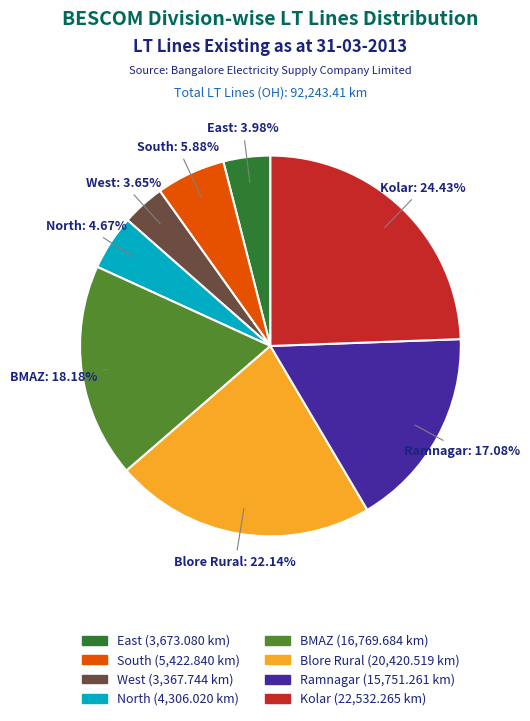

Approximately how many times larger is the value at East compared to Blore Rural?

0.2